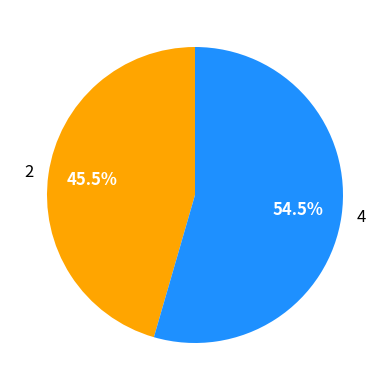

How many slices are in this pie chart?

2